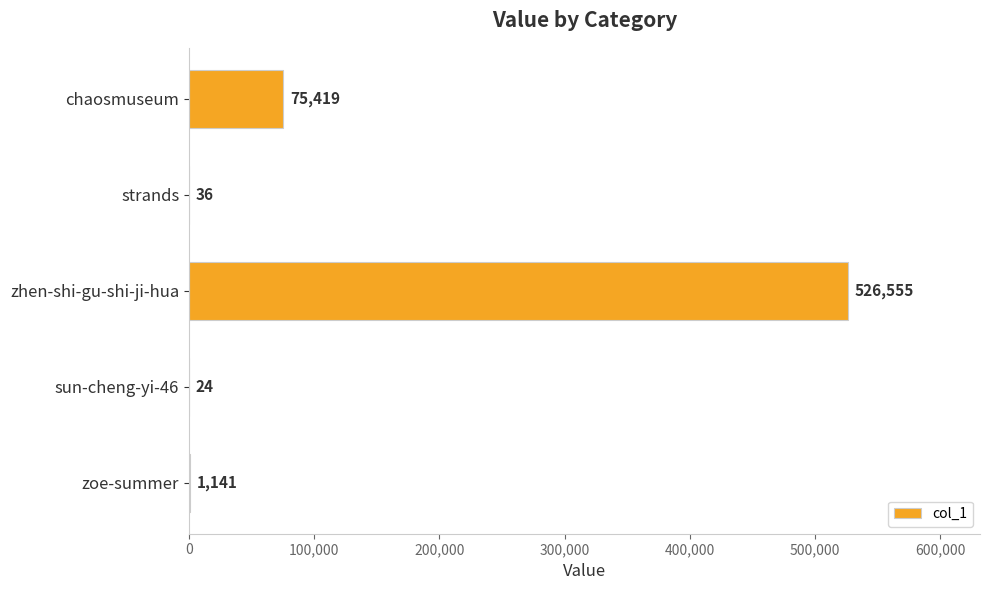

What is the average value?

120635